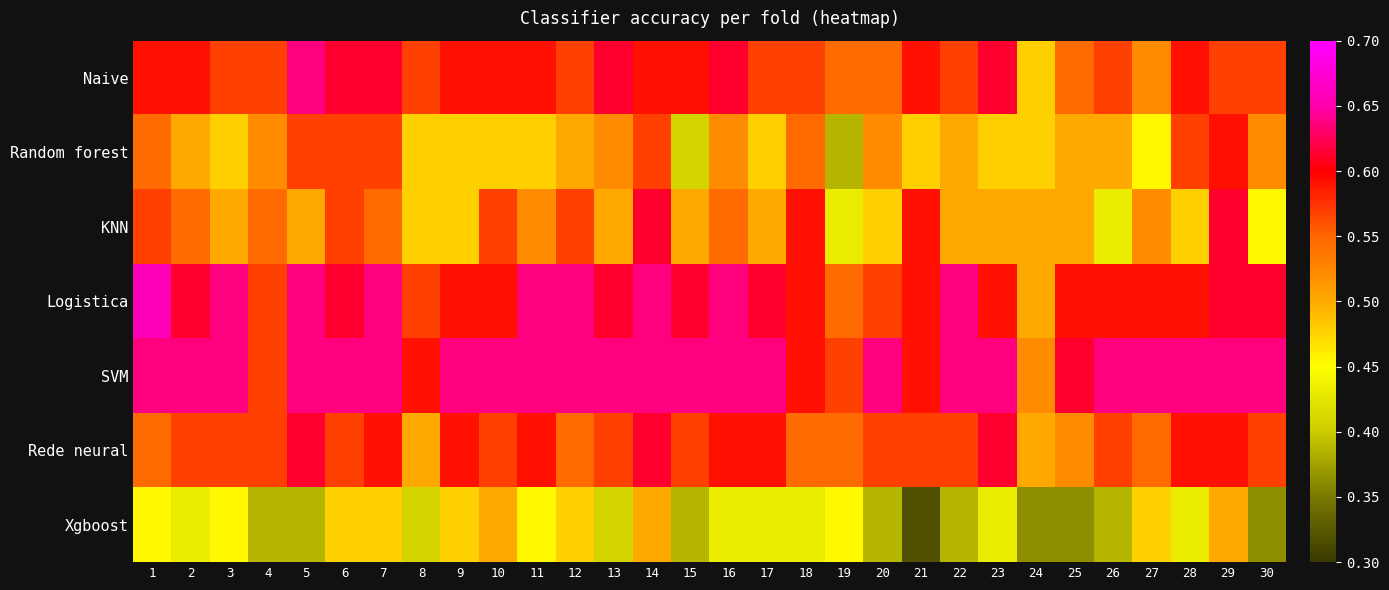

What is the greatest value displayed?

0.7